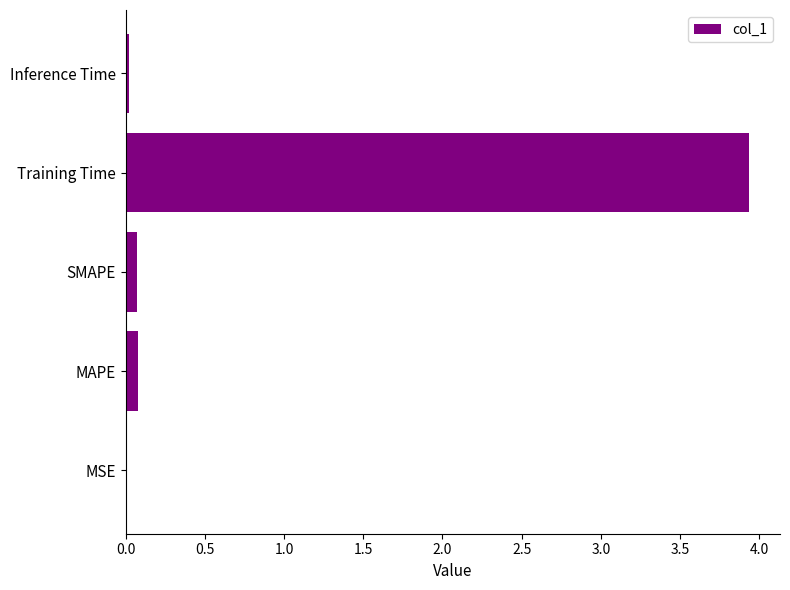

The value at Inference Time is 0.0. True or false?

True